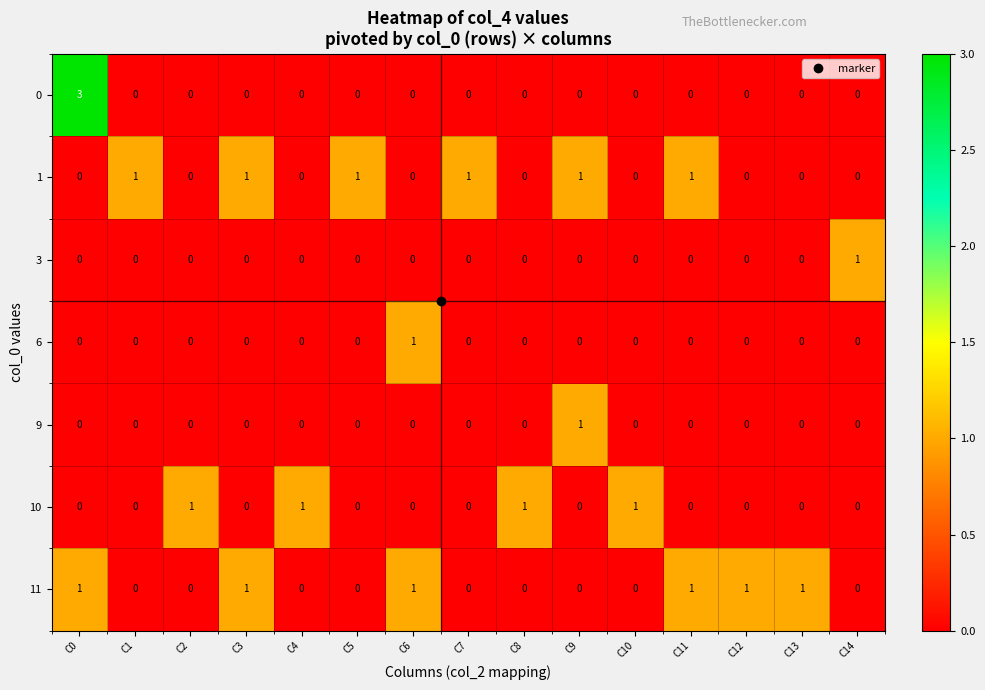

What is the maximum value for 0?

3